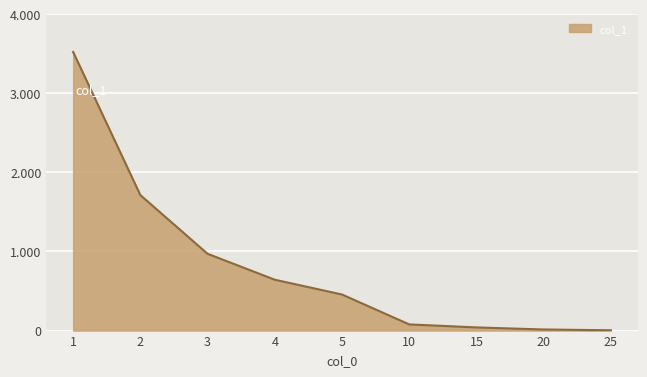

The chart shows a value of 763 at 5. True or false?

False